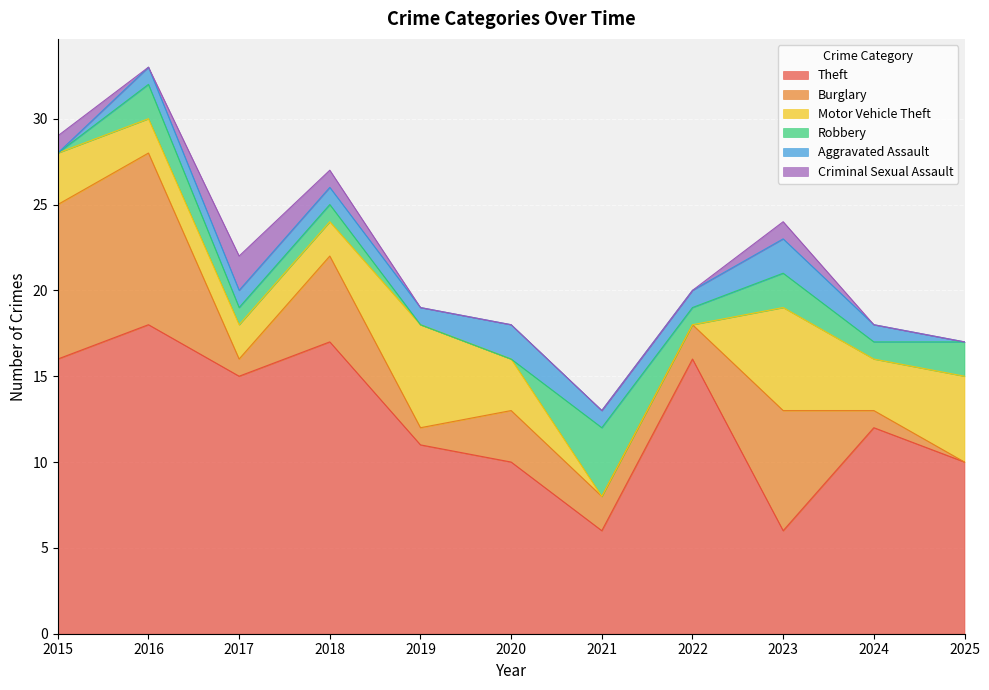

Where is the first local maximum for Aggravated Assault?

2020